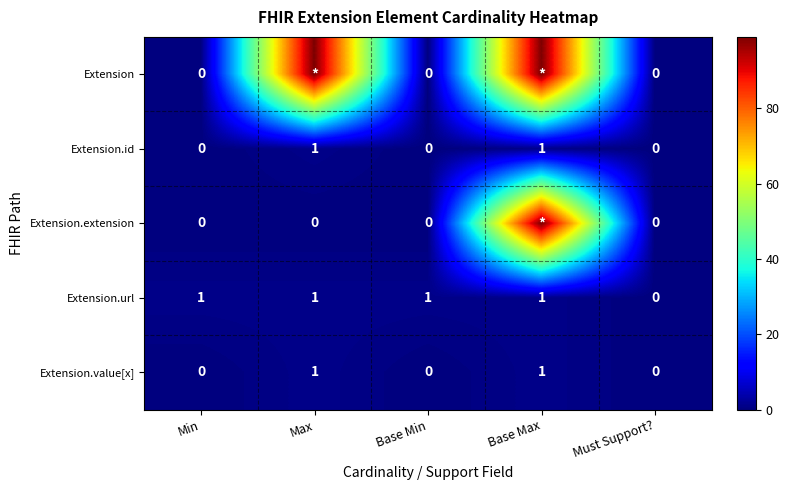

Is it true that Extension.id equals 0 at Must Support??

True